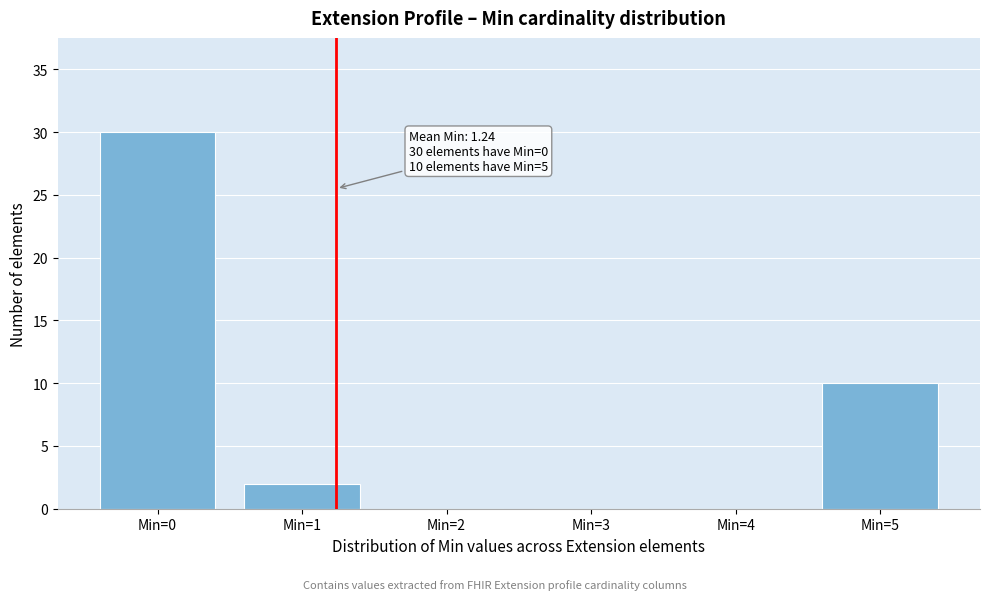

Which range on the x-axis has the tallest bar?

-0.5 to 0.5